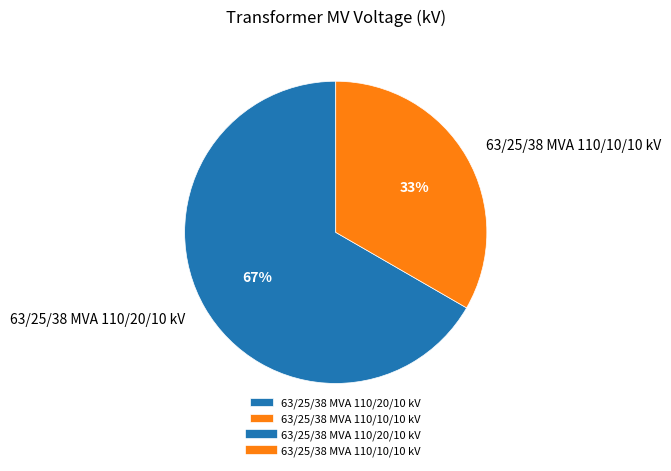

Rank the categories by value from highest to lowest.

63/25/38 MVA 110/20/10 kV, 63/25/38 MVA 110/10/10 kV